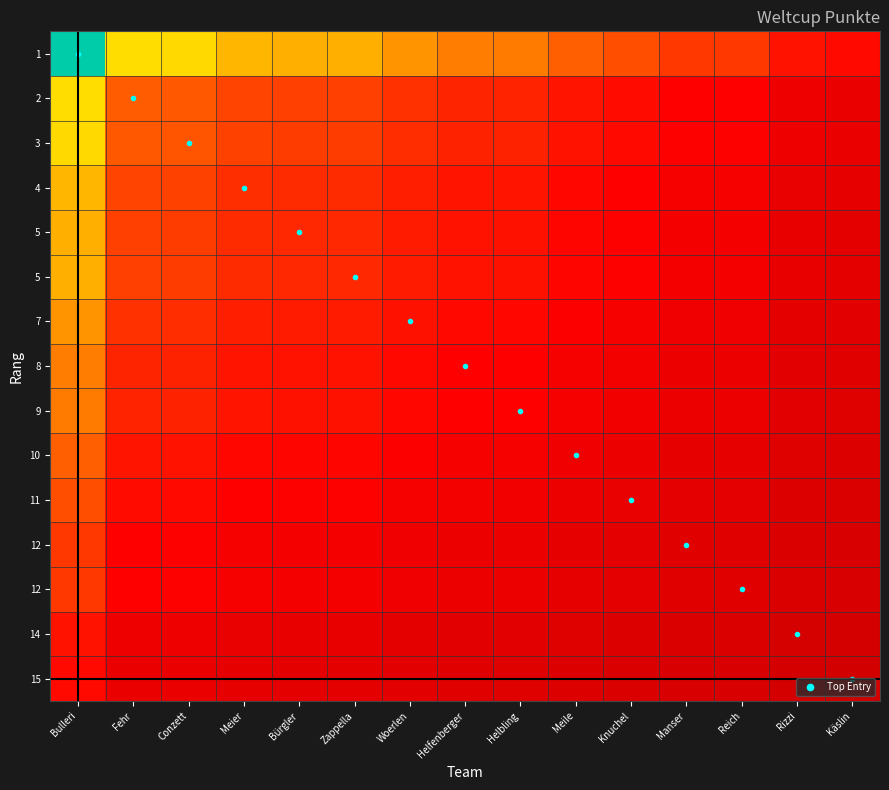

What is the maximum value shown in the chart?

1.0